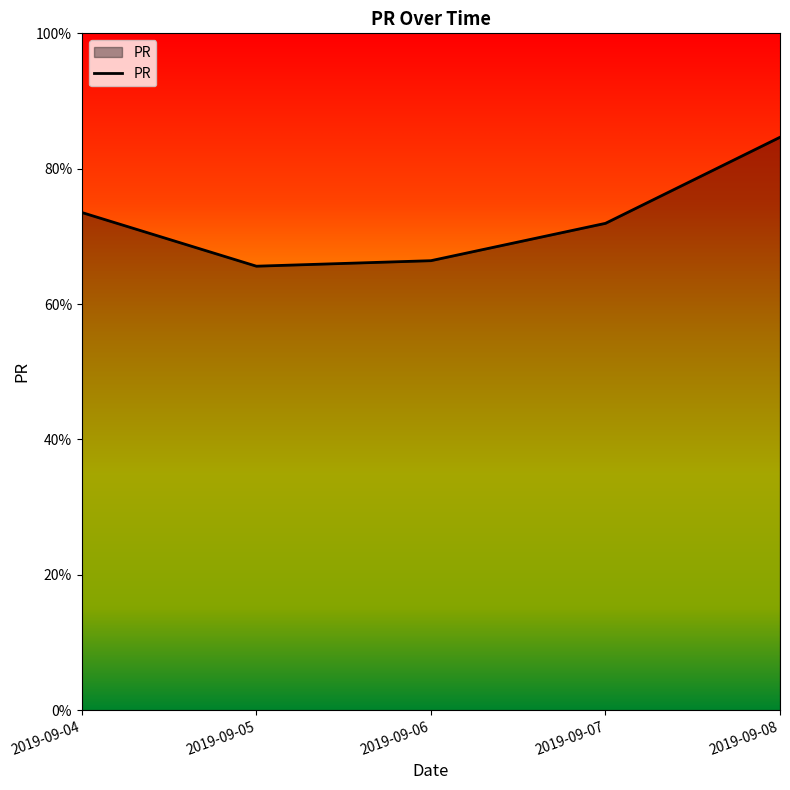

True or false: the data shows 104.1 at 2019-09-07.

False